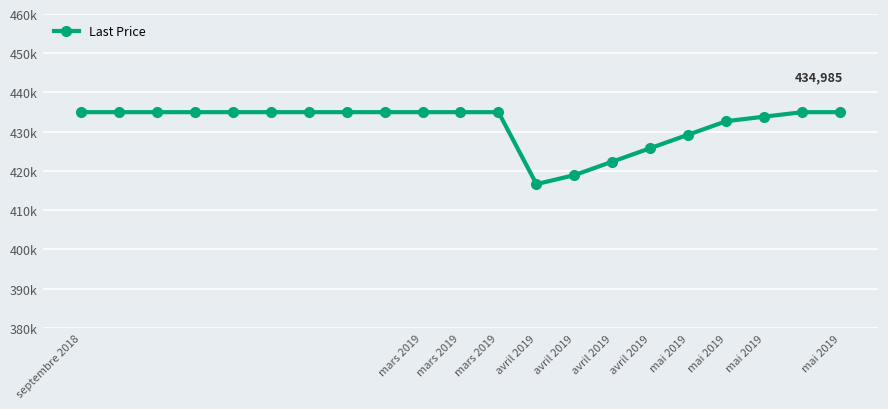

Does the chart have visible grid lines?

Yes